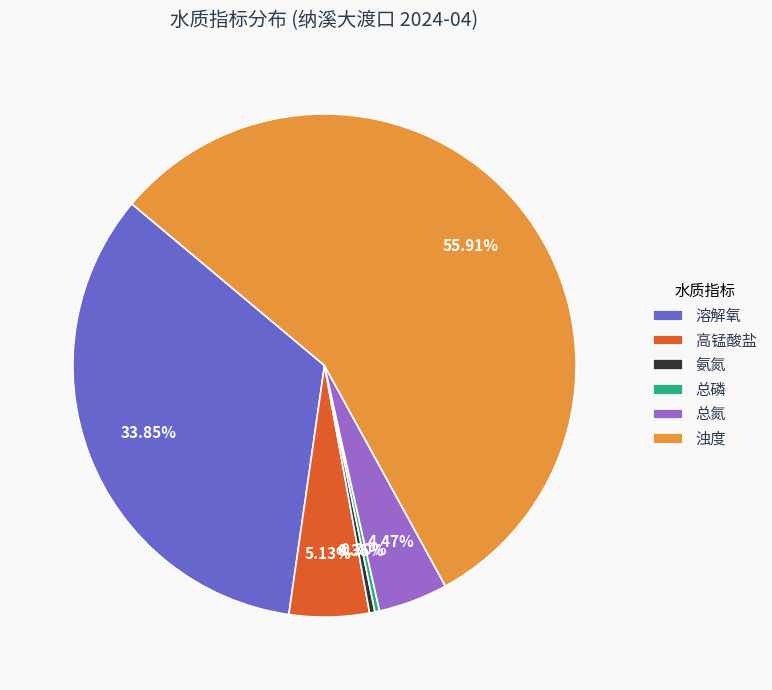

How many slices are in this pie chart?

6